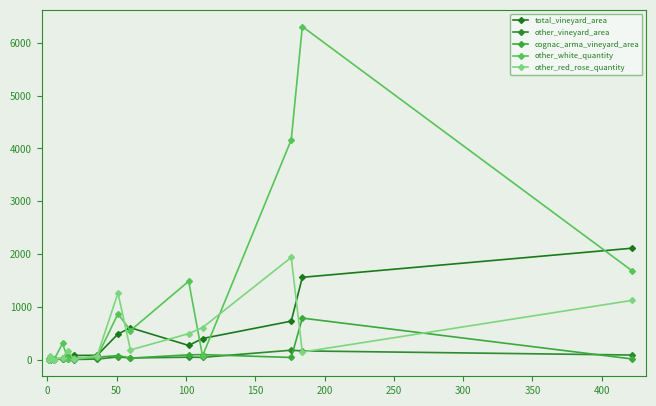

Which series has the largest range (max minus min)?

other_white_quantity